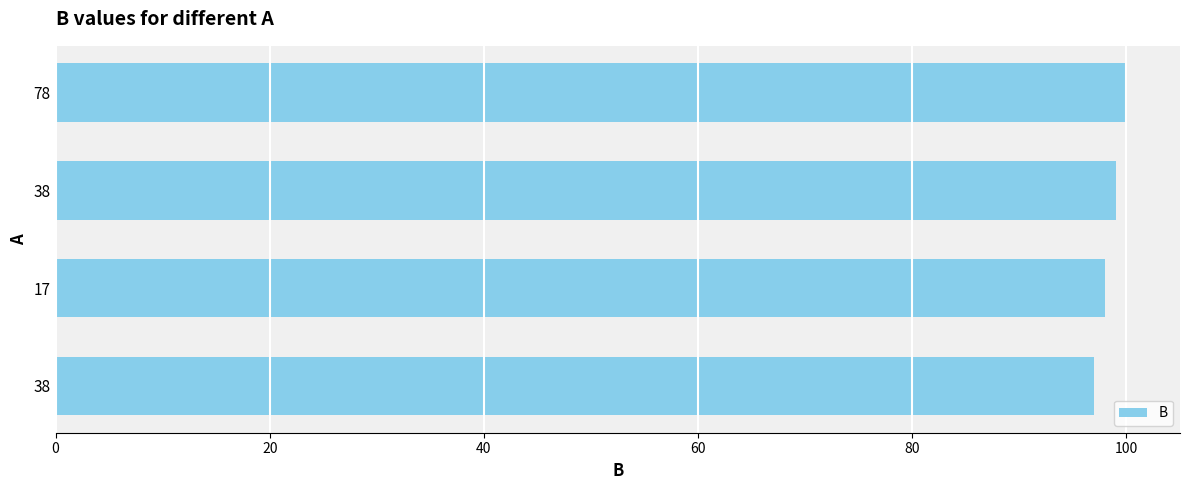

What is the minimum value shown in the chart?

97